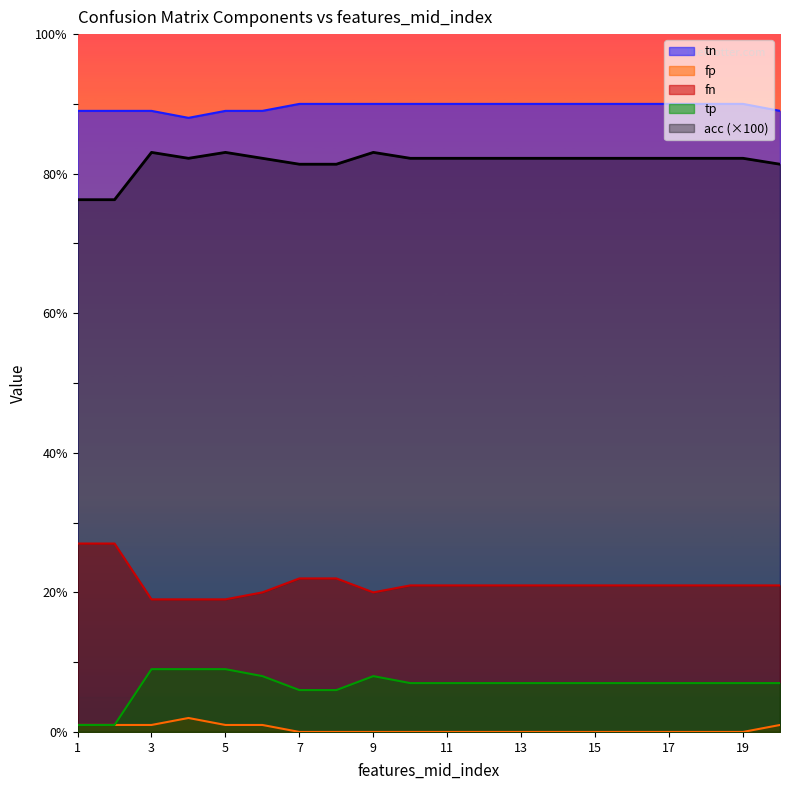

True or false: tn and tp intersect in this chart.

False